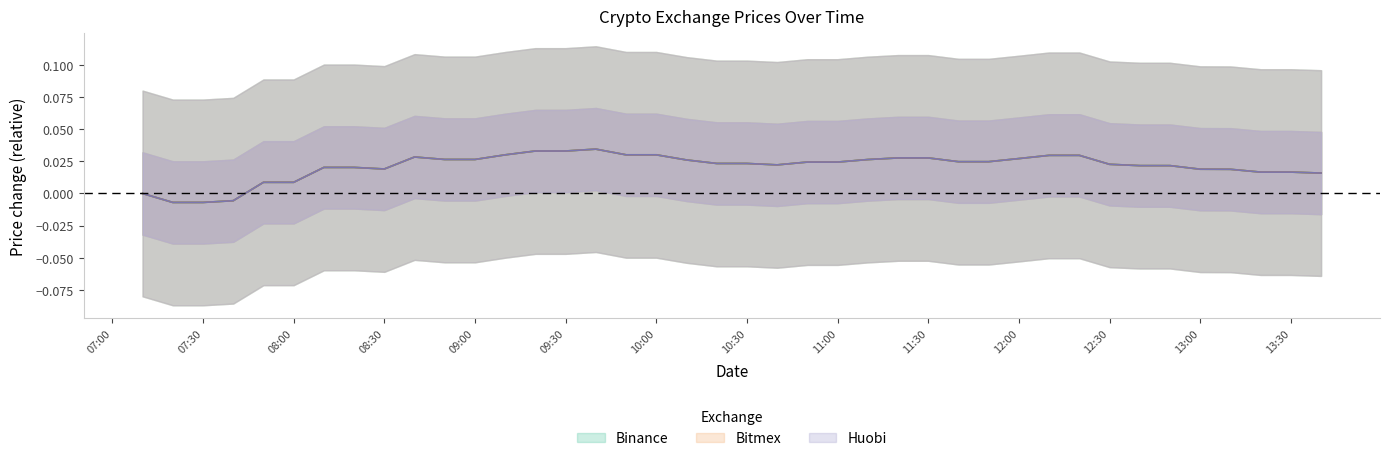

At which category does Huobi reach its first local peak?

2020-06-12T08:40